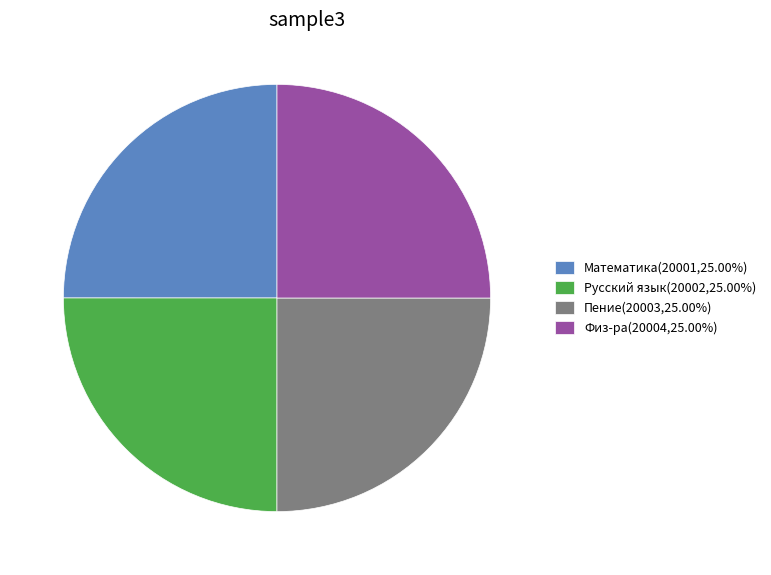

What is the ratio of the value at Русский язык(20002,25.00%) to the value at Пение(20003,25.00%)?

1.0